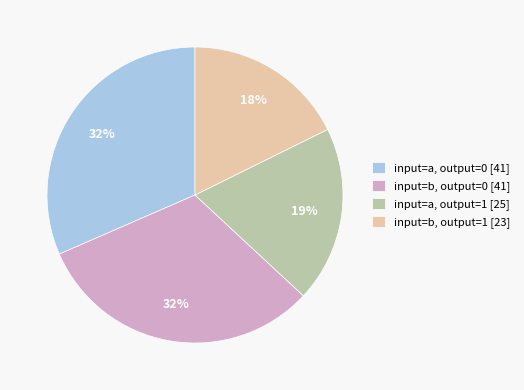

Combined, do input=a, output=1 and input=a, output=0 account for over 50%?

Yes